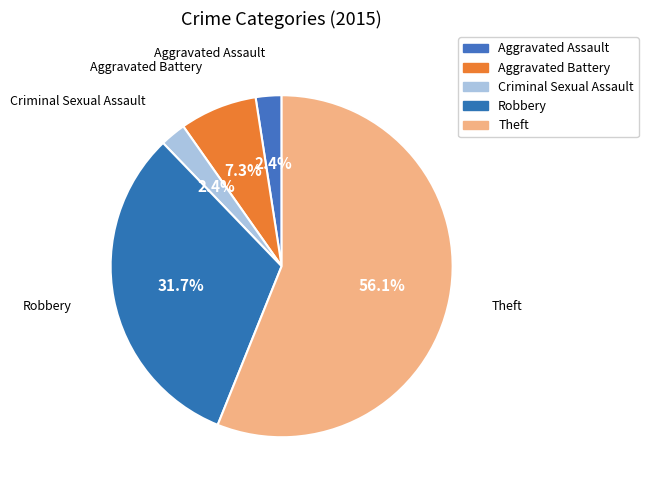

Count the number of slices in the pie.

5